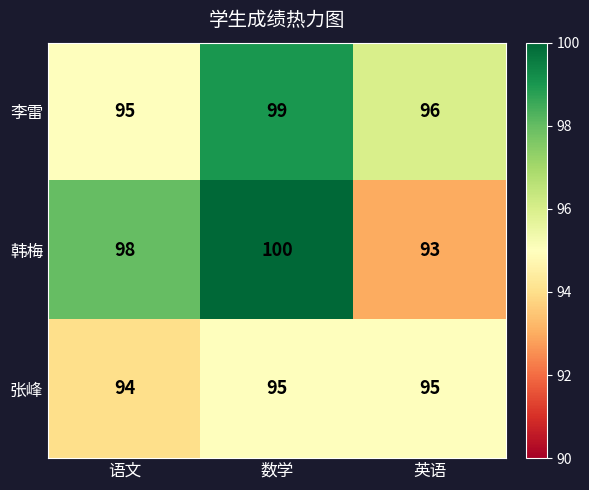

What is the approximate value of 张峰 at 英语?

95